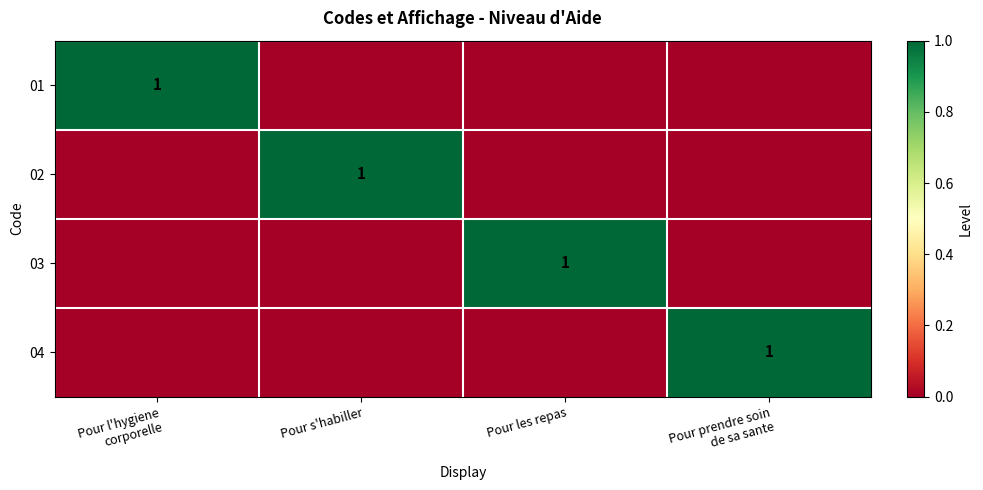

The 03 series shows 1 at Pour les repas. True or false?

True